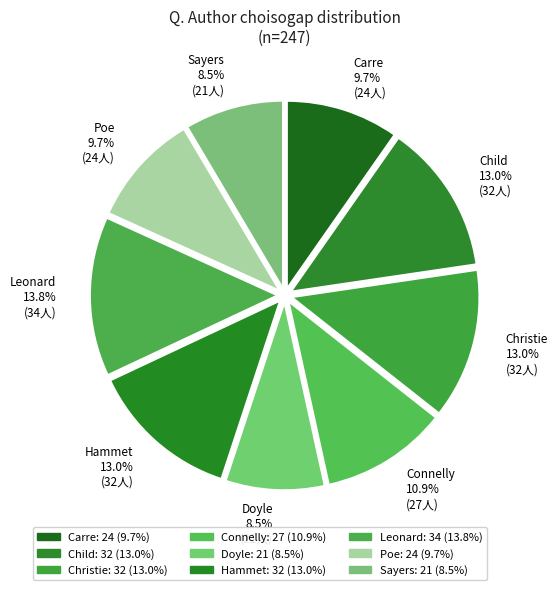

The Christie slice represents 13% of the pie. True or false?

True